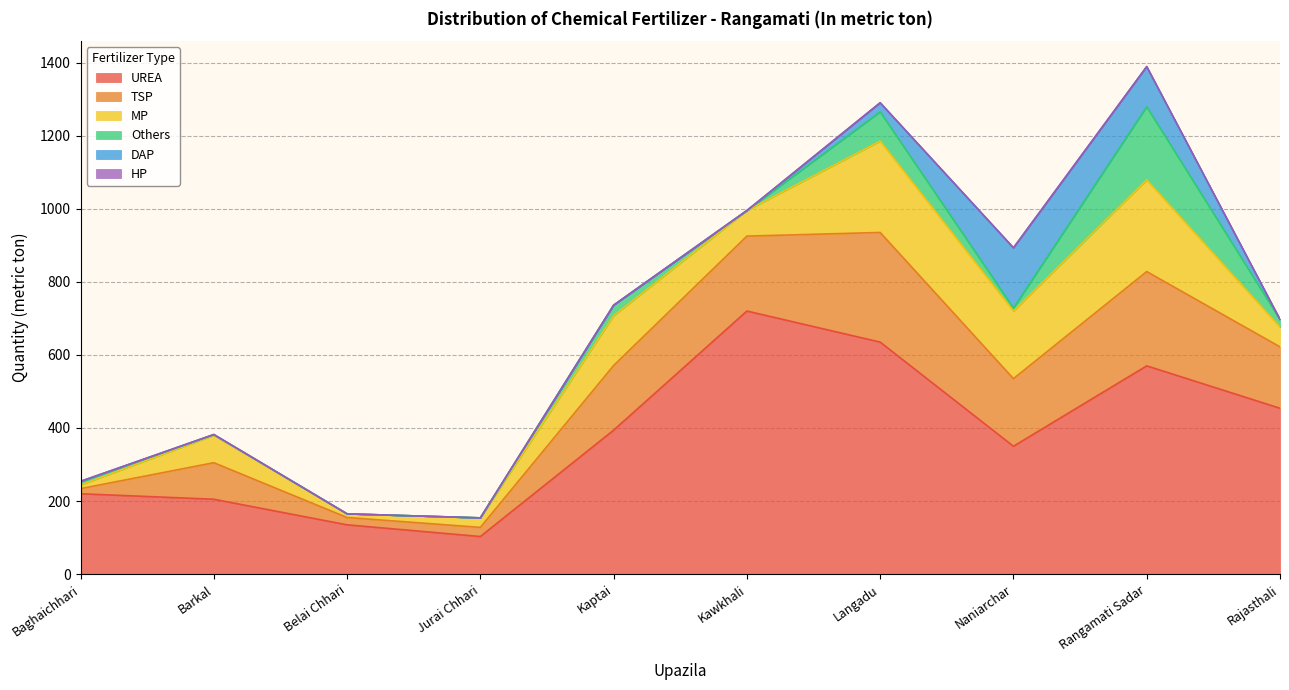

Which series has the largest range (max minus min)?

UREA